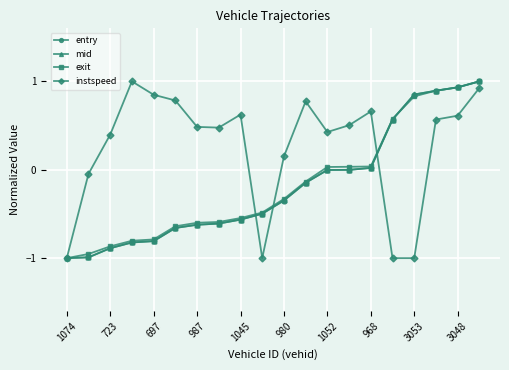

What is the maximum value shown in the chart?

1.0